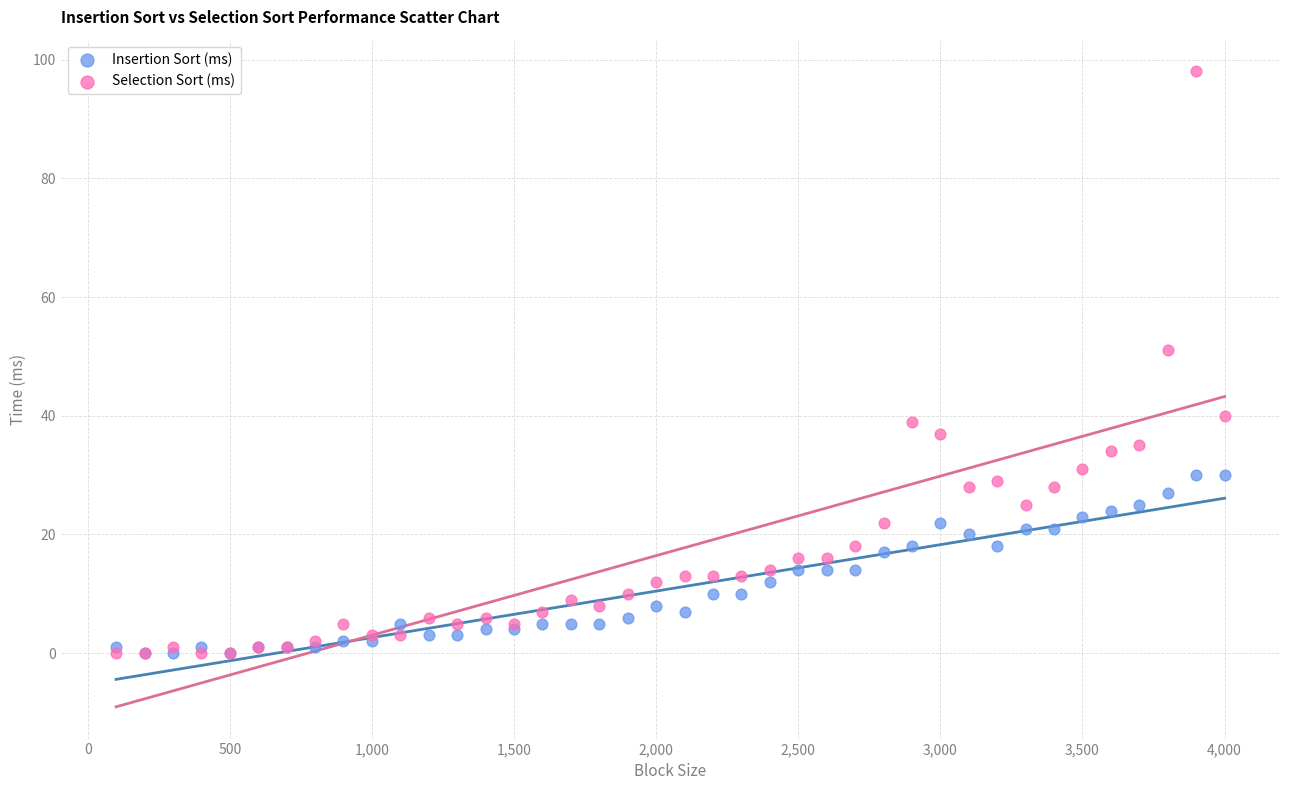

Across all series, what Y value is closest to 49?

51